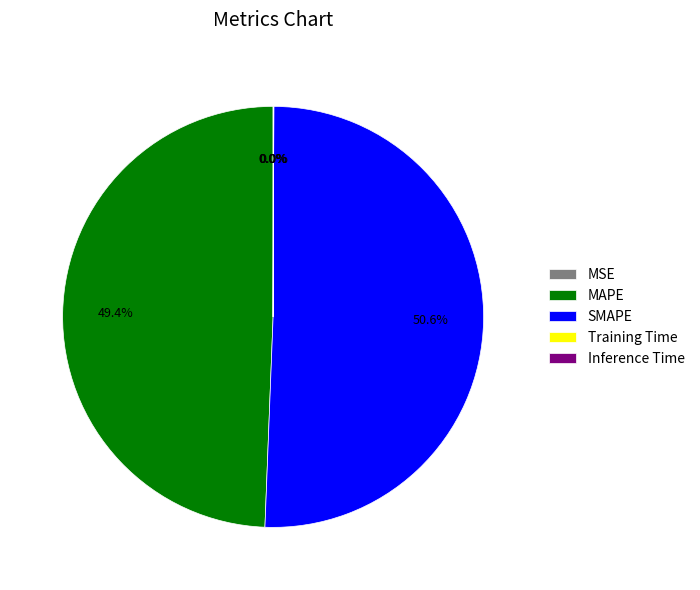

To the nearest percent, what portion does SMAPE represent?

51%